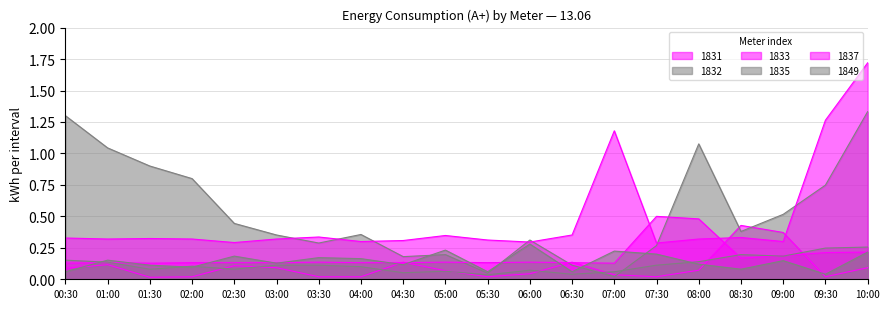

At which category does 1849 reach its first local peak?

01:00